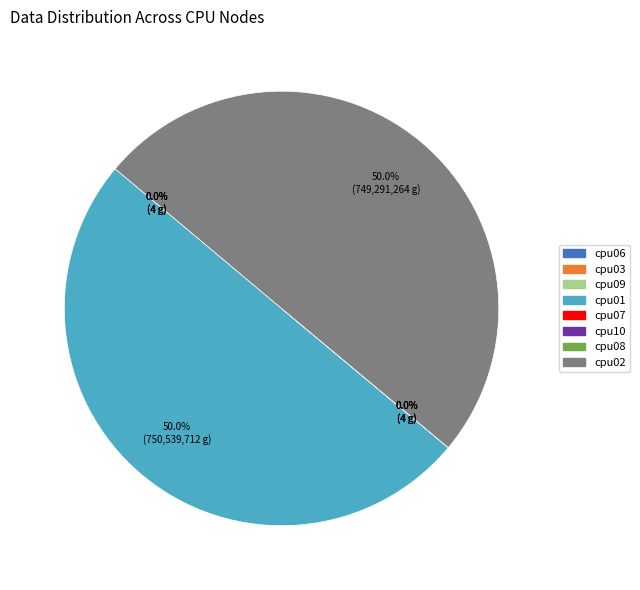

Rank the categories by value from lowest to highest.

cpu06, cpu03, cpu09, cpu07, cpu10, cpu08, cpu02, cpu01